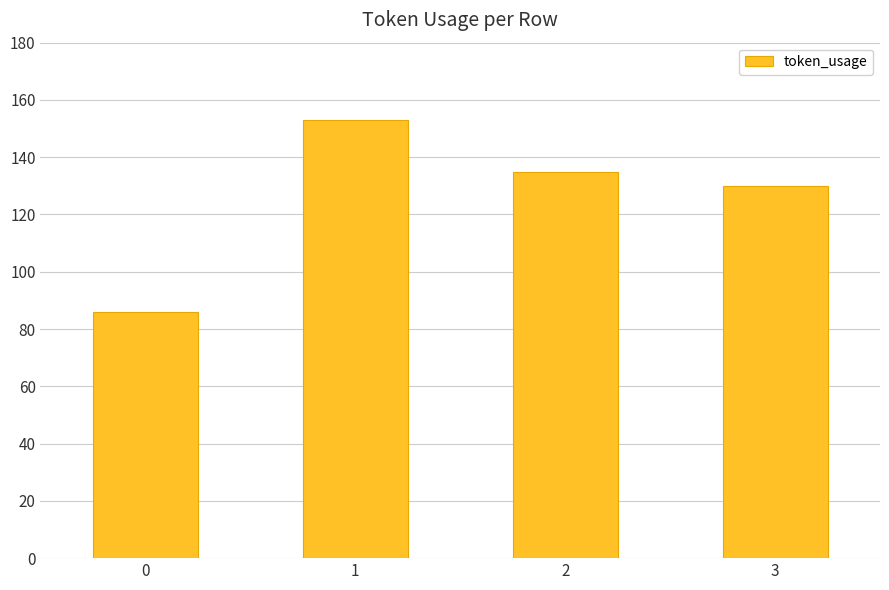

The value at 3 is 83. True or false?

False